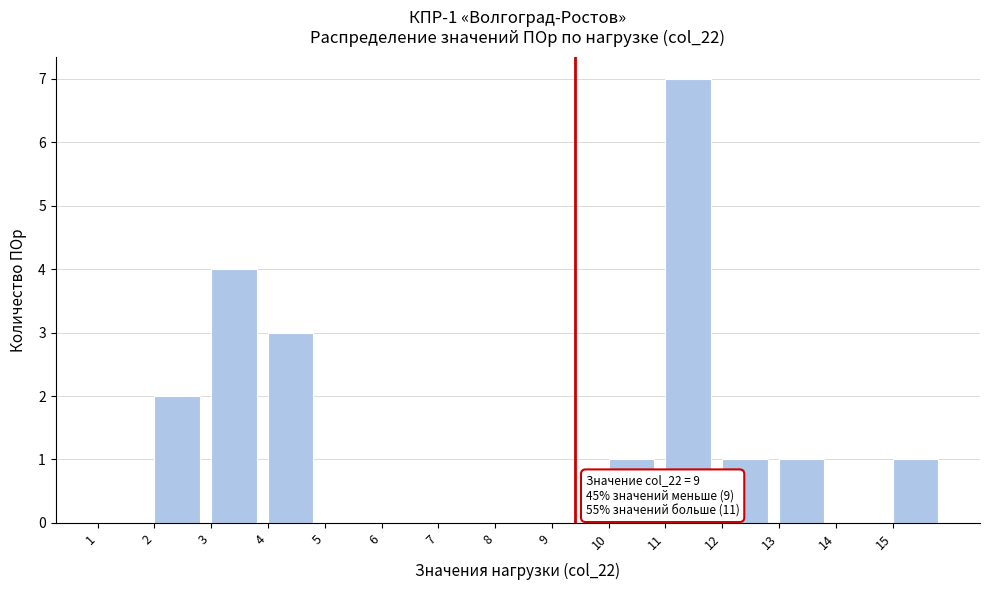

Over which range of the x-axis is the bar tallest?

11 to 12